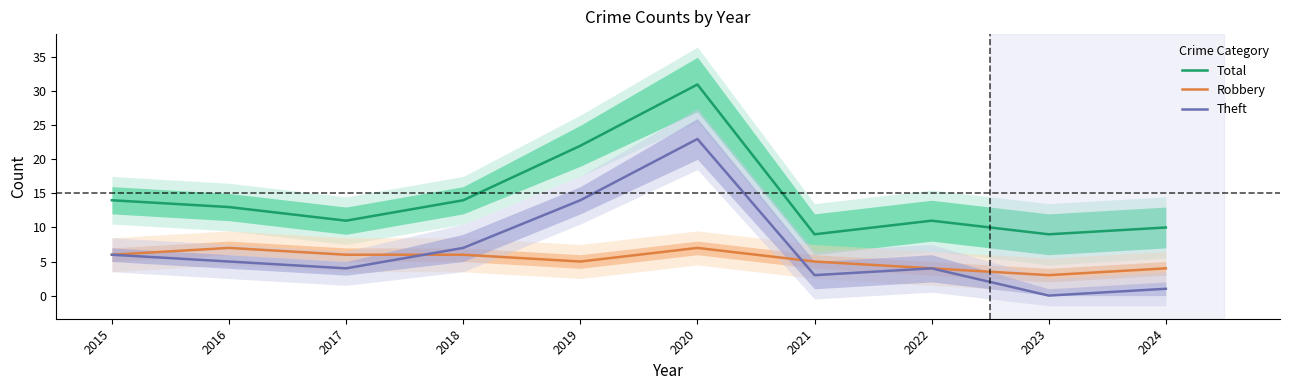

Which has a higher value, 2024 or 2017?

2017